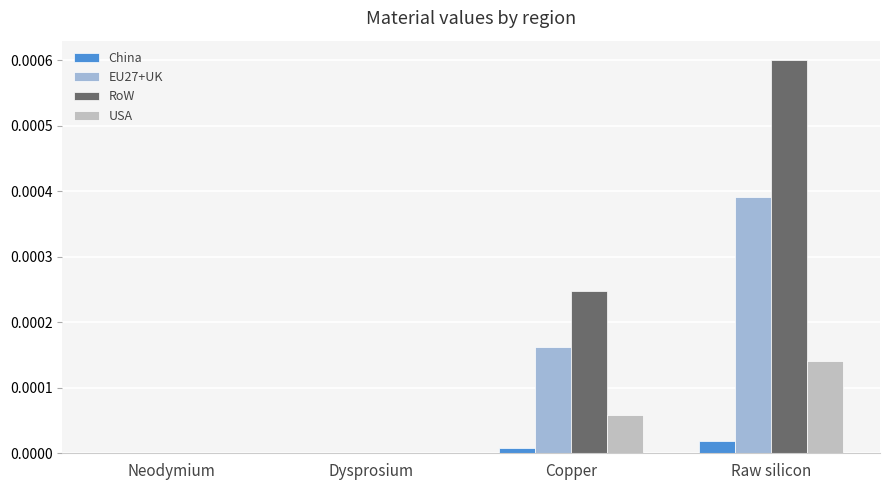

Is it true that China equals 0.0 at Copper?

True